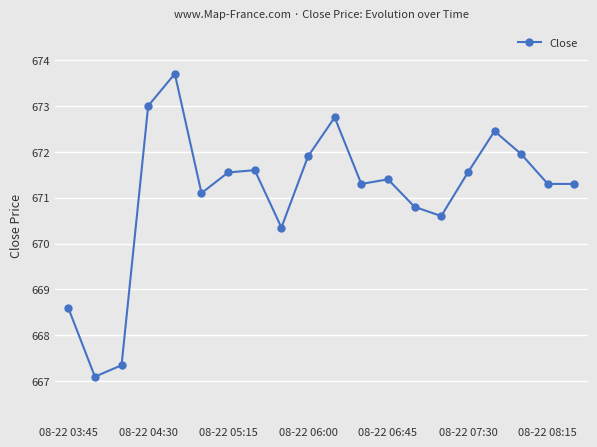

True or false: there are more than 2 points higher than both neighbors.

True